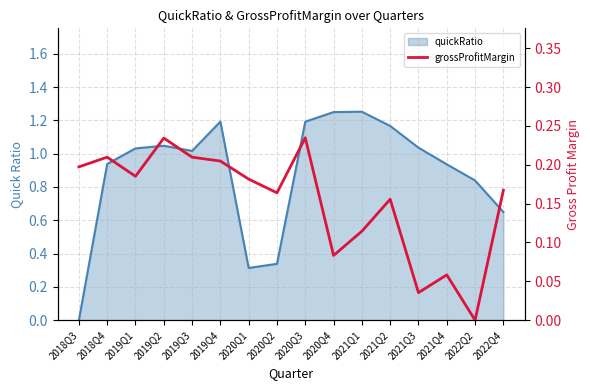

What is the label of the 10th point from the left?

2020Q4